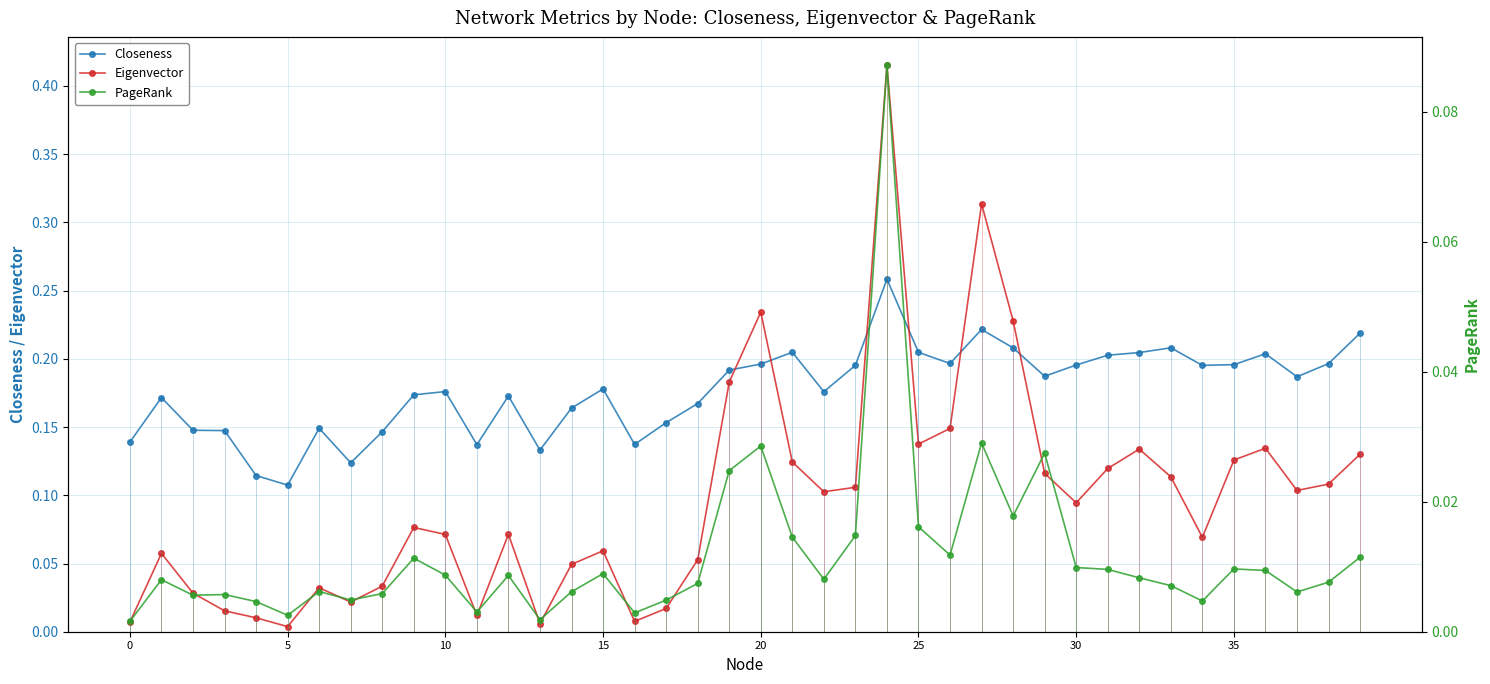

True or false: Eigenvector and Closeness intersect in this chart.

True